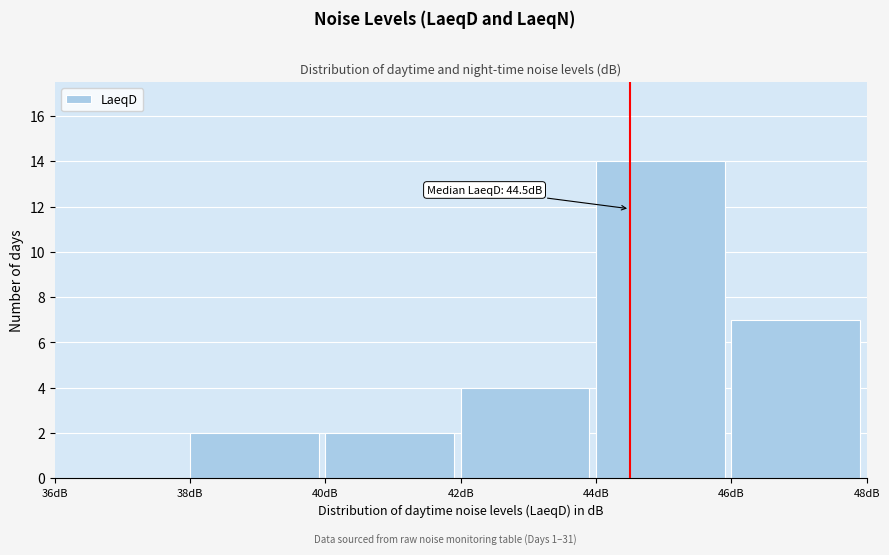

Over which range of the x-axis is the bar tallest?

44 to 46